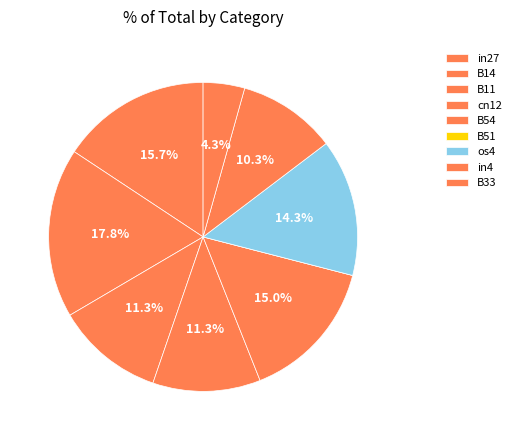

Rank the categories by value from highest to lowest.

B14, in27, B54, os4, B11, cn12, in4, B33, B51